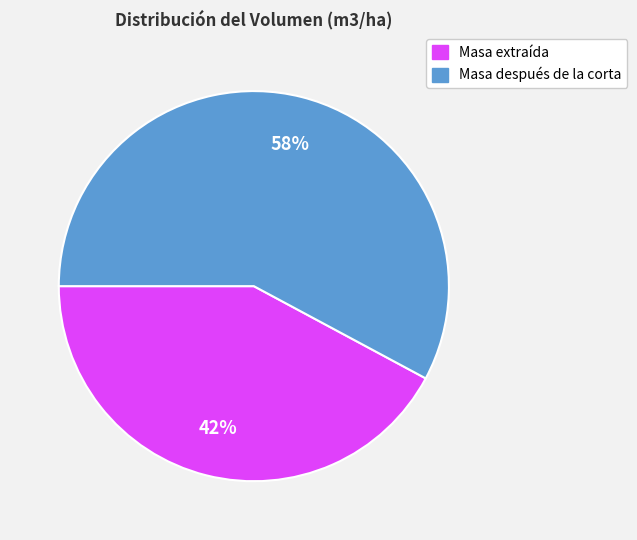

To the nearest percent, what percentage of the pie is Masa extraída?

42%